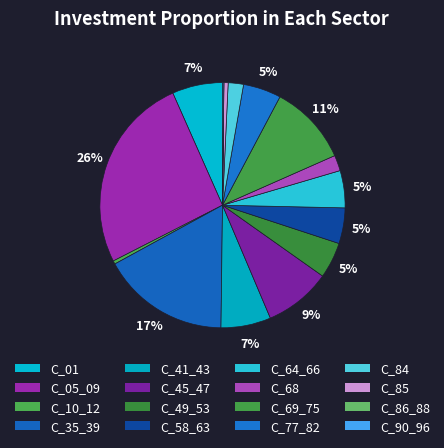

Count the number of slices in the pie.

16